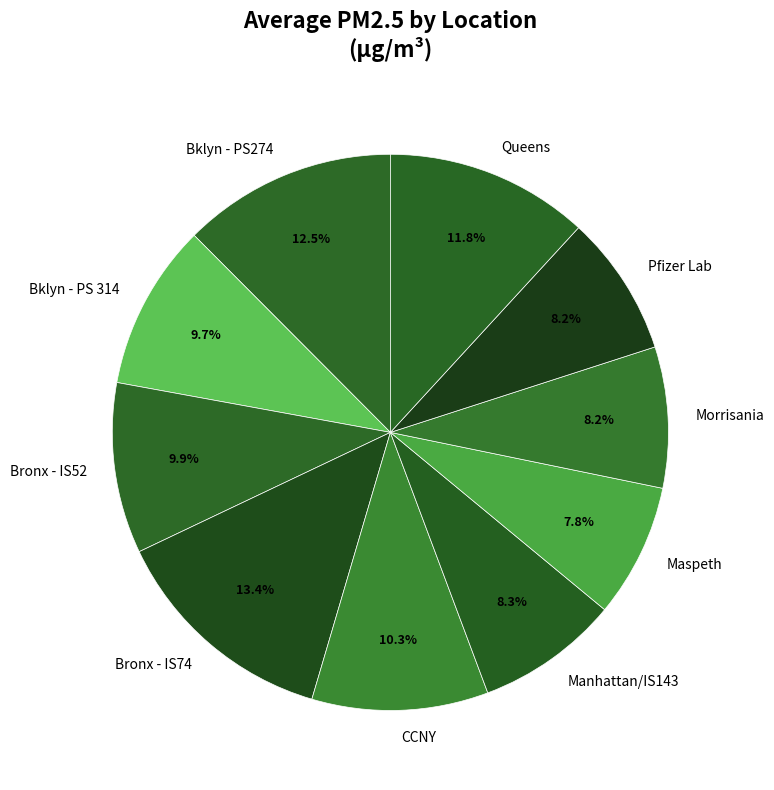

Approximately how many times larger is the value at Morrisania compared to Manhattan/IS143?

1.0